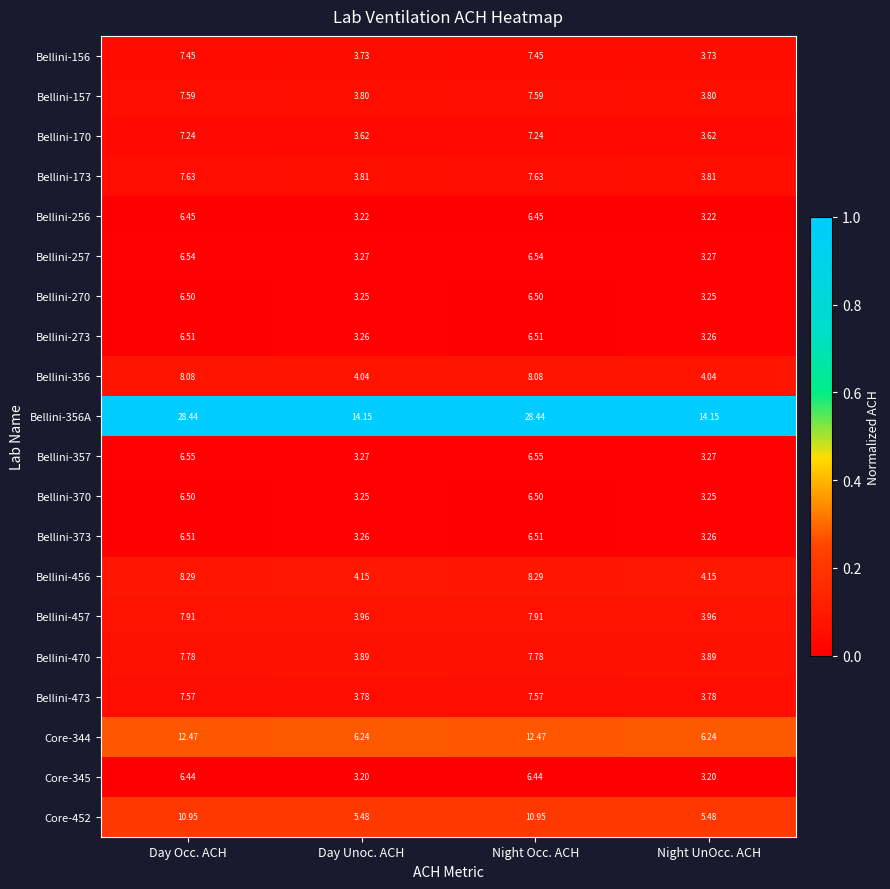

Where does the Bellini-273 series first go above 6?

Day Occ. ACH